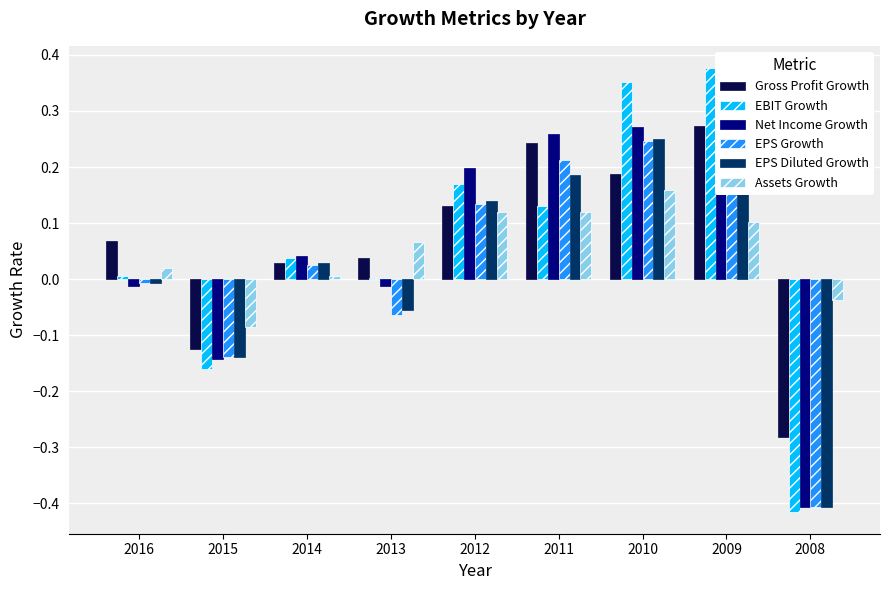

At which label is Gross Profit Growth closest to 0?

2014